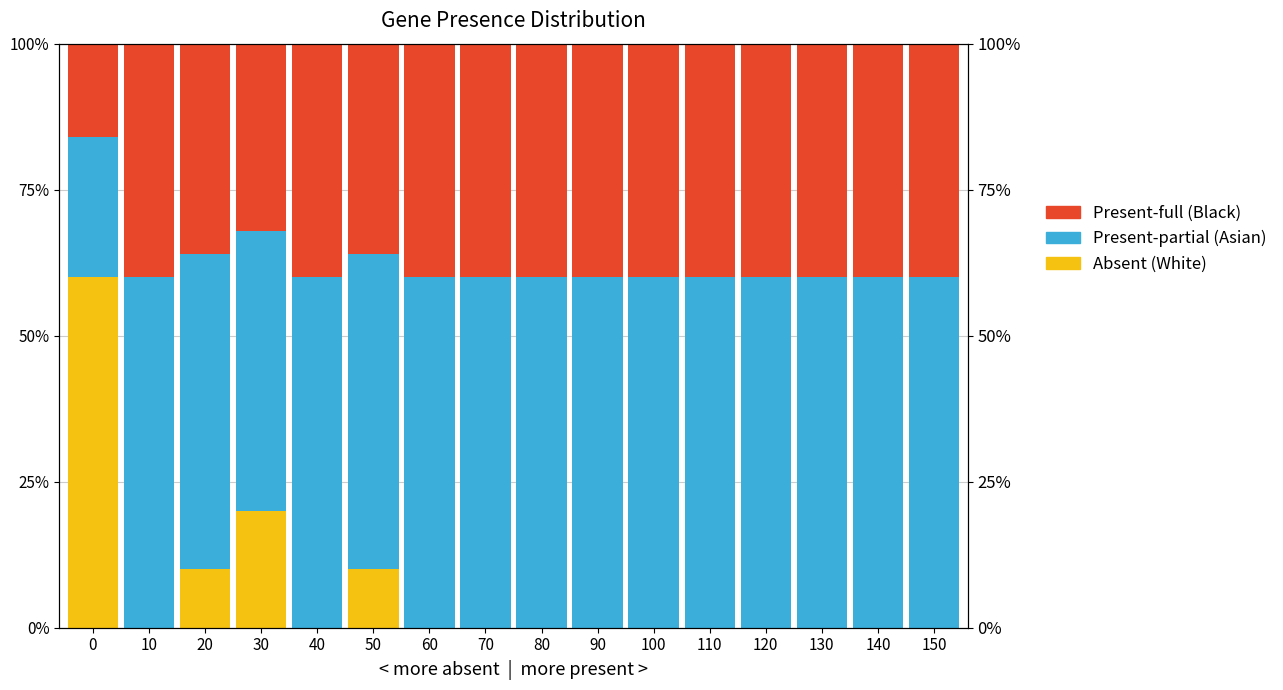

What is the average value of the Absent (White) series?

0.1